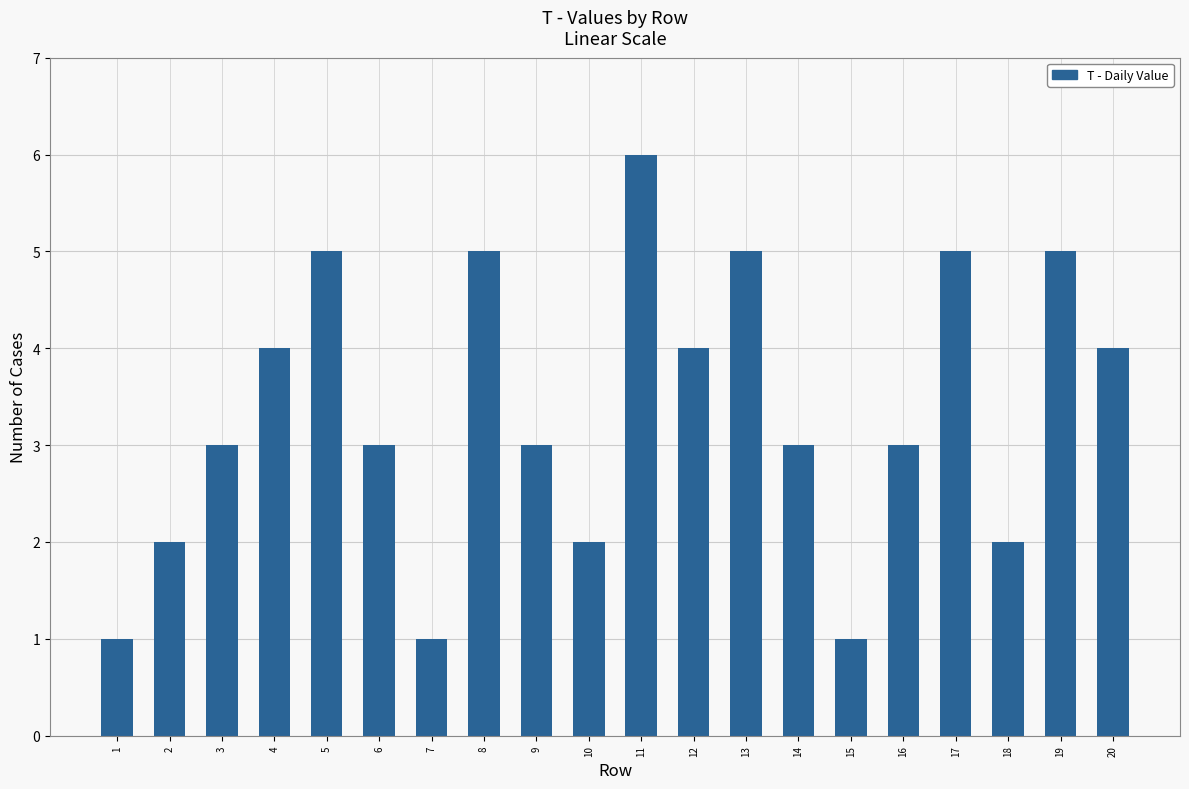

Reading right to left, list all the values displayed in this chart.

4	5	2	5	3	1	3	5	4	6	2	3	5	1	3	5	4	3	2	1